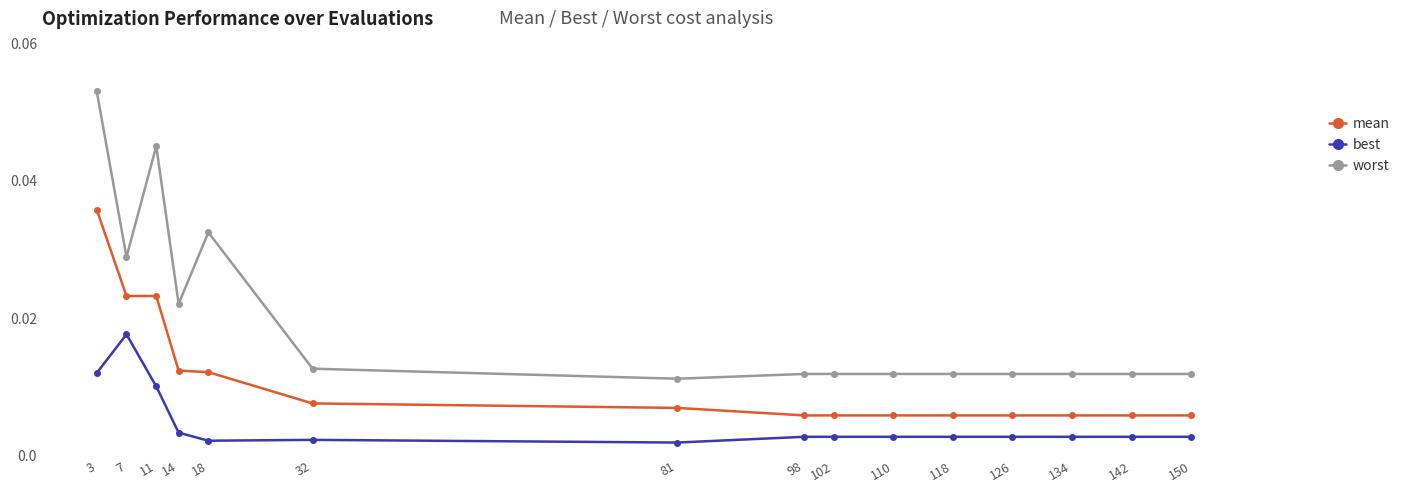

How many series are shown in this chart?

3